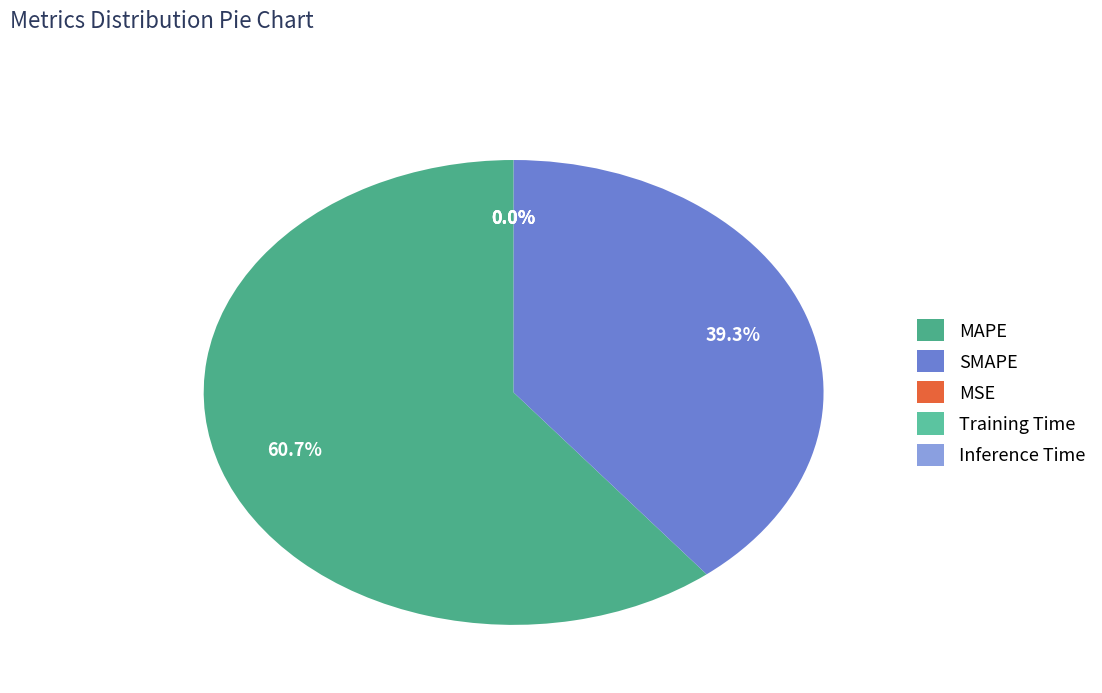

Is SMAPE the majority of the pie?

No